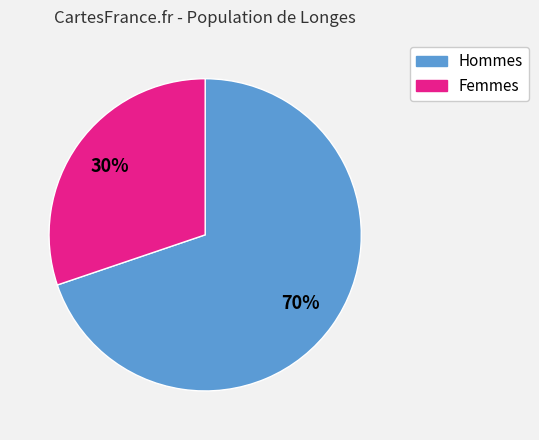

To the nearest percent, what is the average slice percentage?

50%